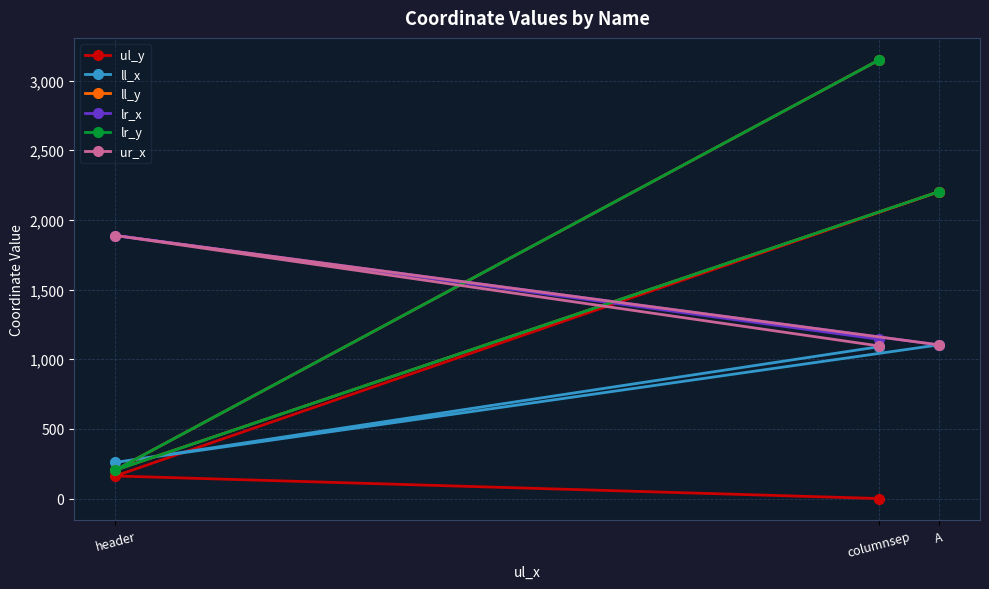

Which series has the widest spread of values?

ll_y